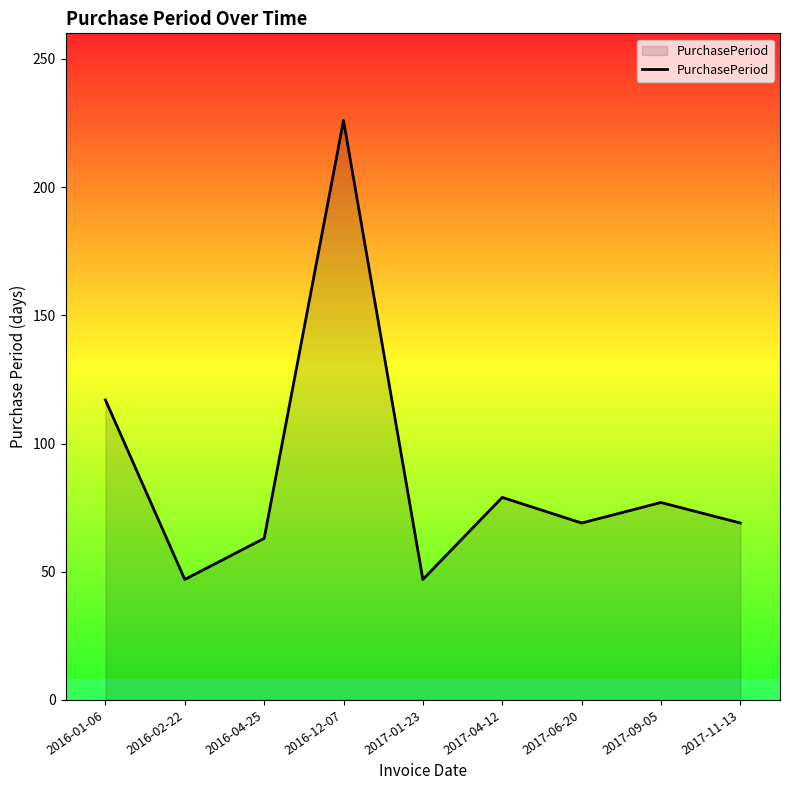

What is the average value?

88